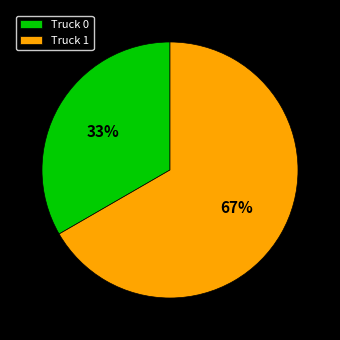

Is the sum of Truck 0 and Truck 1 greater than half?

Yes